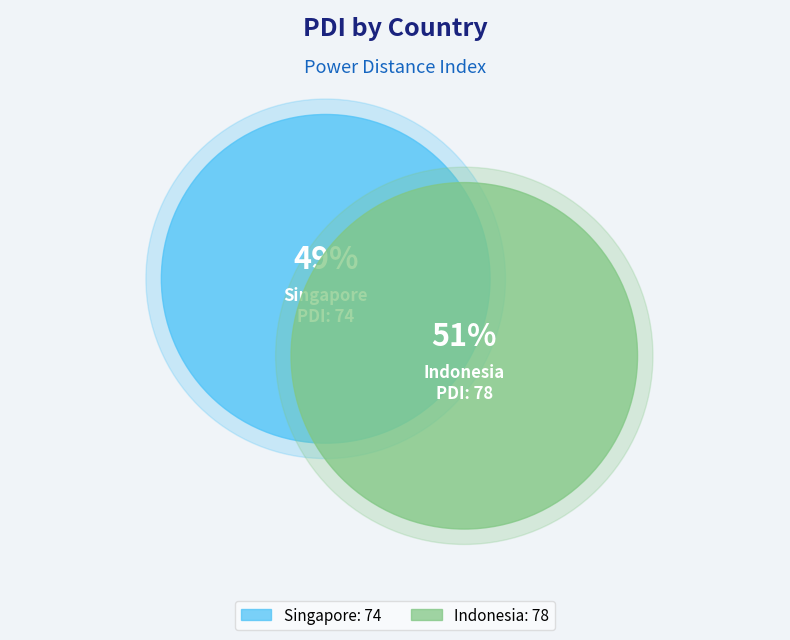

How many segments does this pie chart have?

2